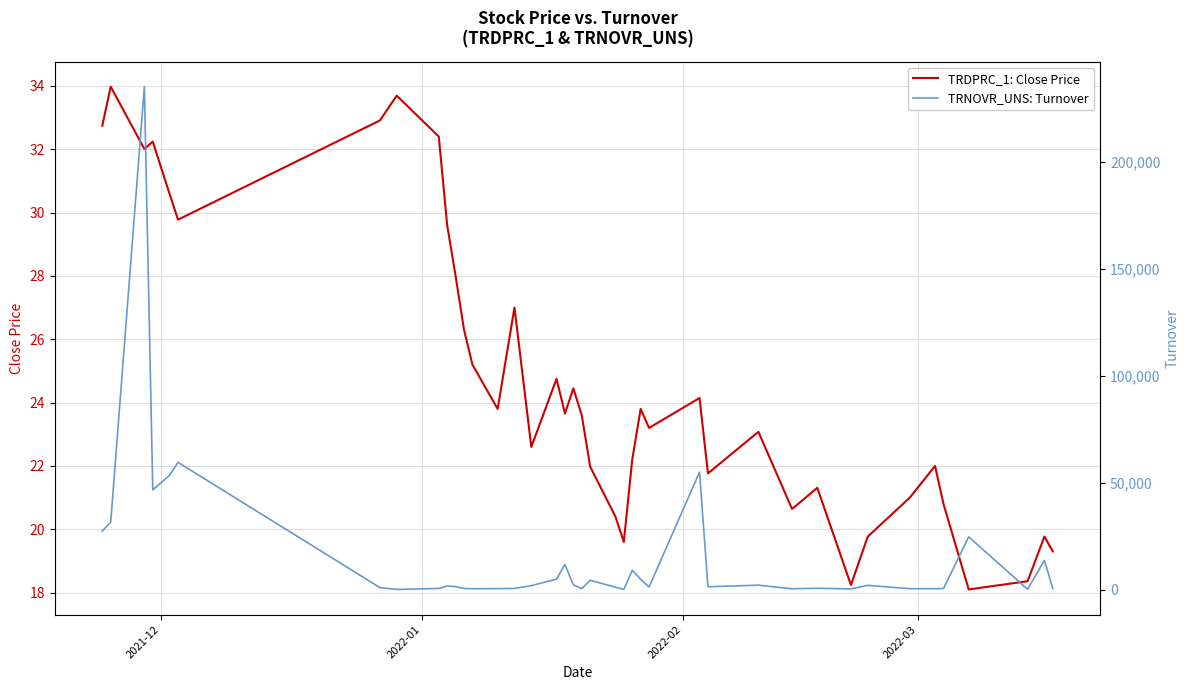

What is the highest value of the TRDPRC_1: Close Price series?

34.0